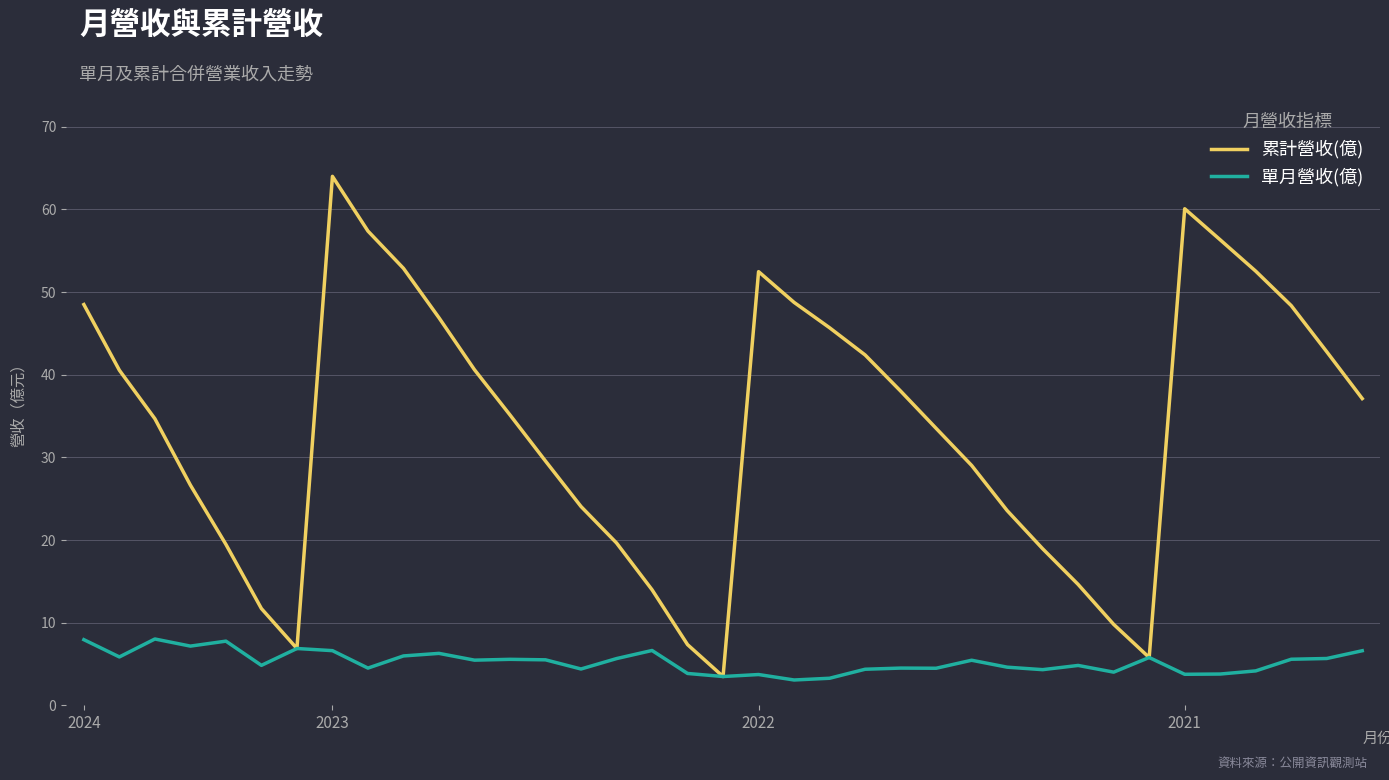

Which series has the largest total across all categories?

累計營收(億)